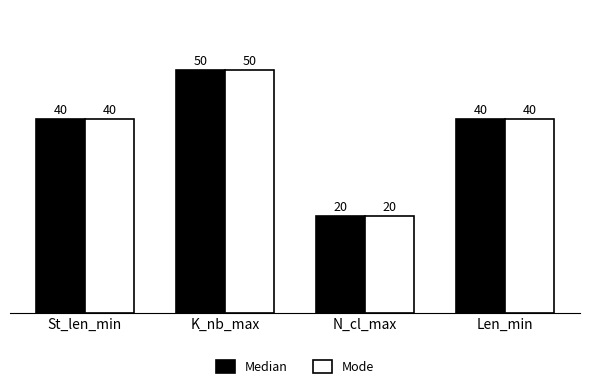

The value of Median at Len_min is 40. True or false?

True